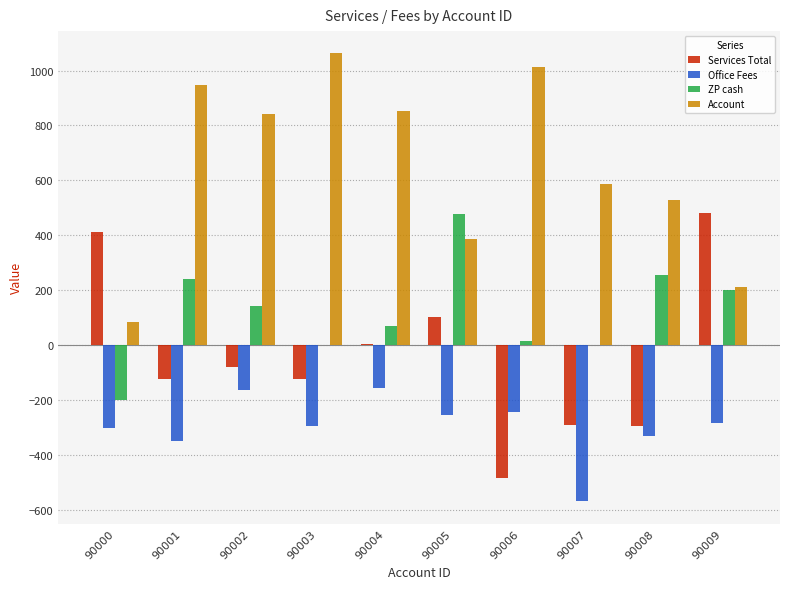

At which label does Account reach its peak?

90003